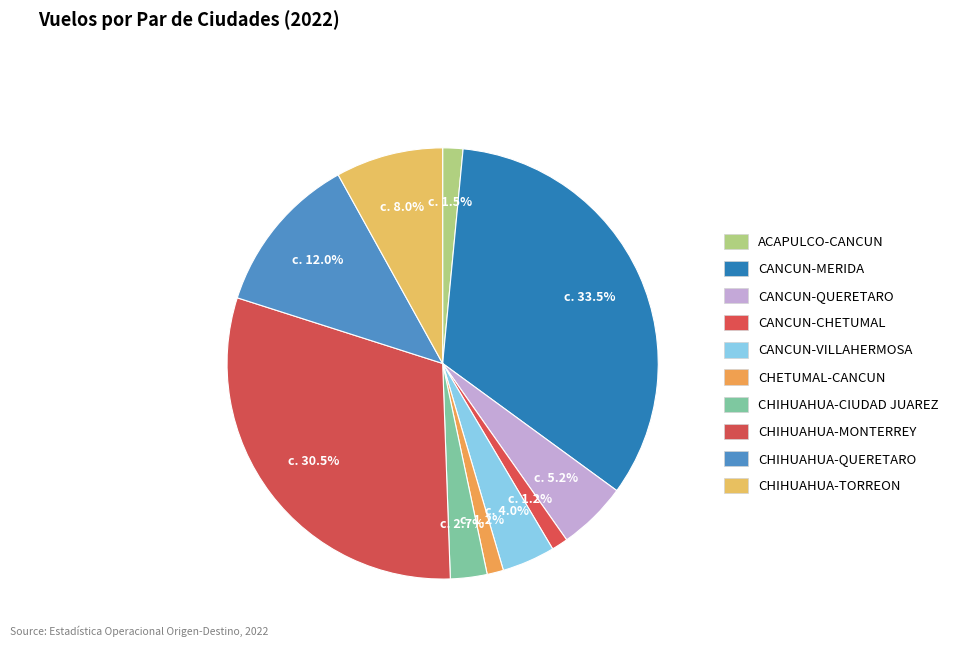

How many slices are in this pie chart?

10